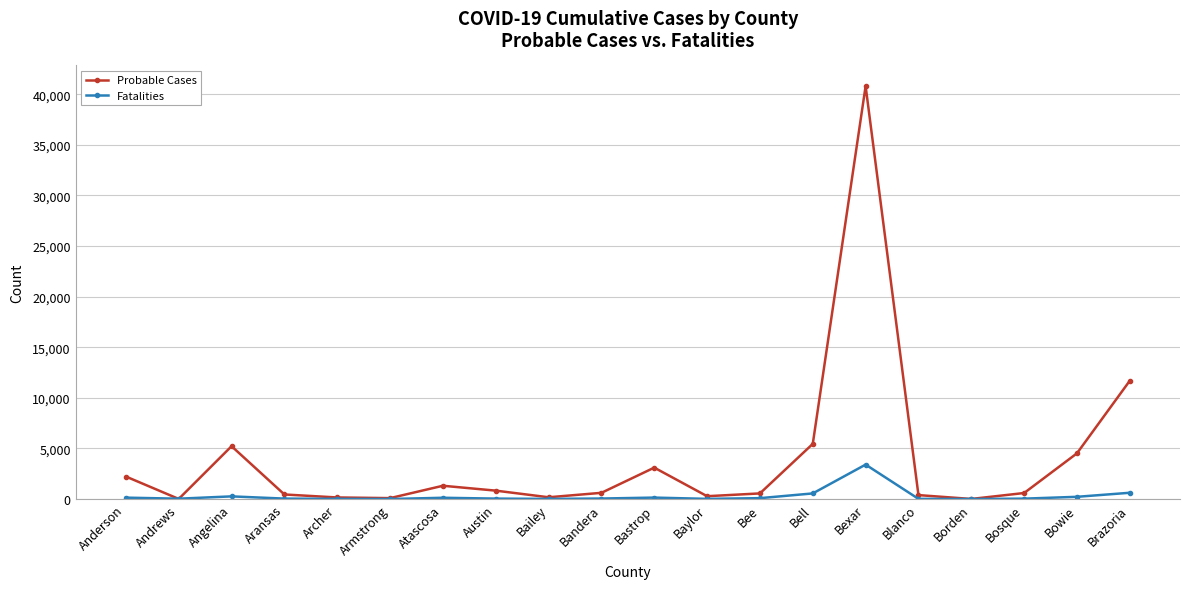

Between Angelina and Brazoria, which series saw the biggest shift?

Probable Cases